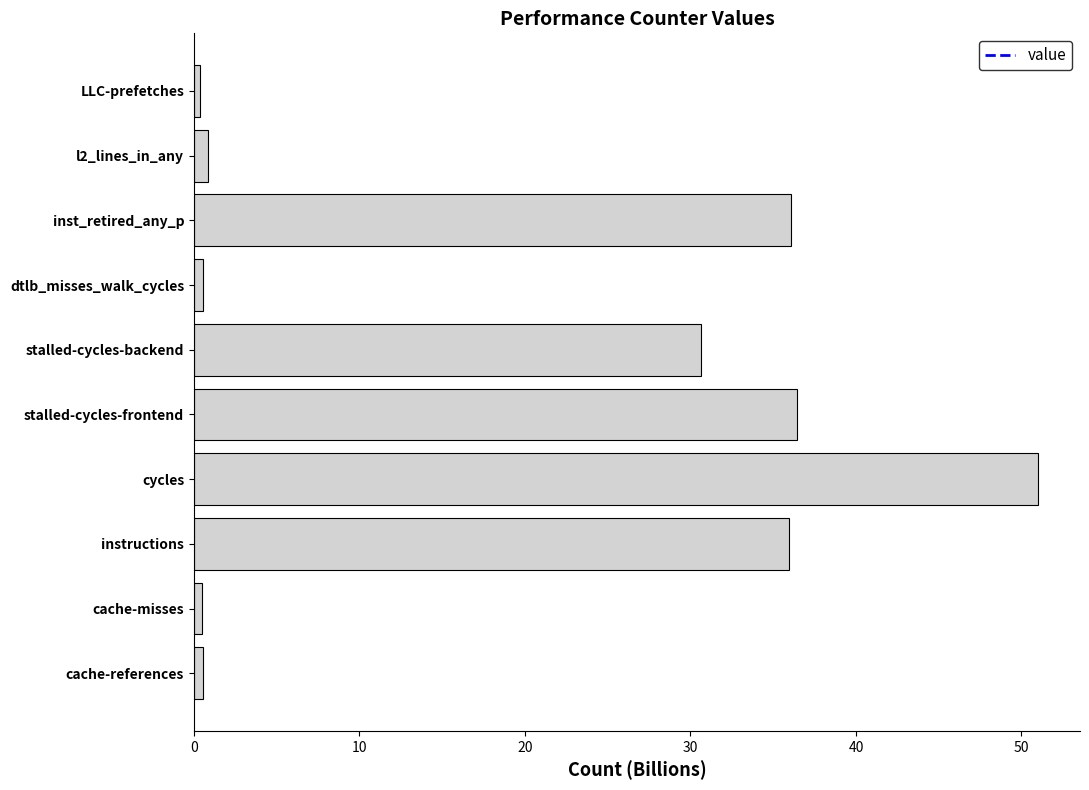

What is the average value?

19.3